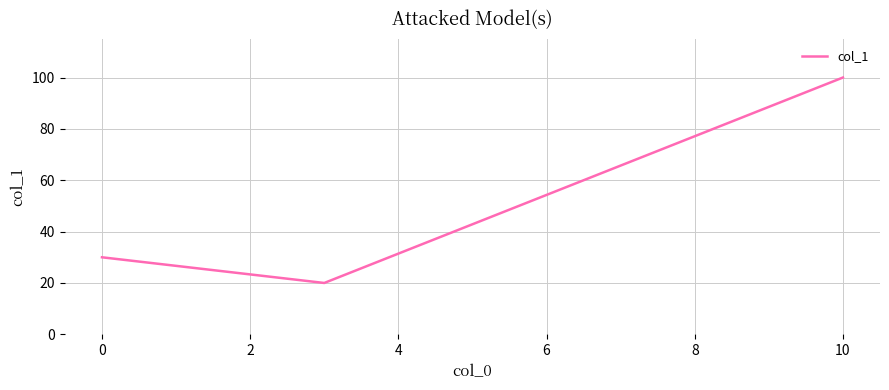

What is the minimum value shown in the chart?

20